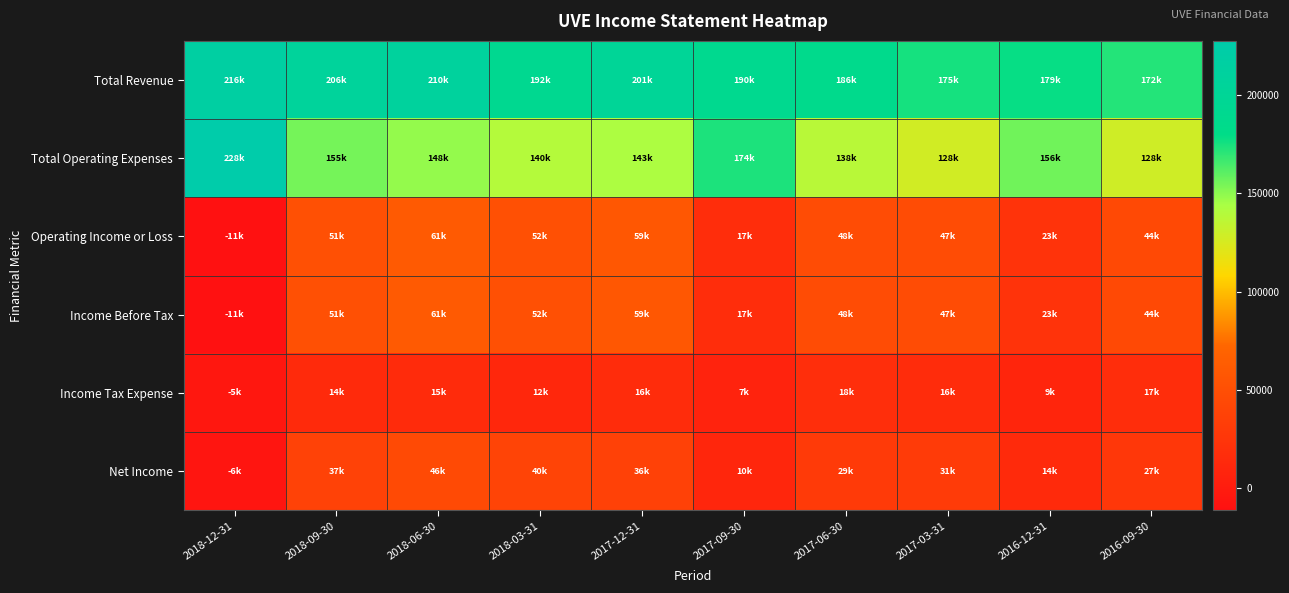

What is the spread (max minus min) of values at 2017-06-30?

167000